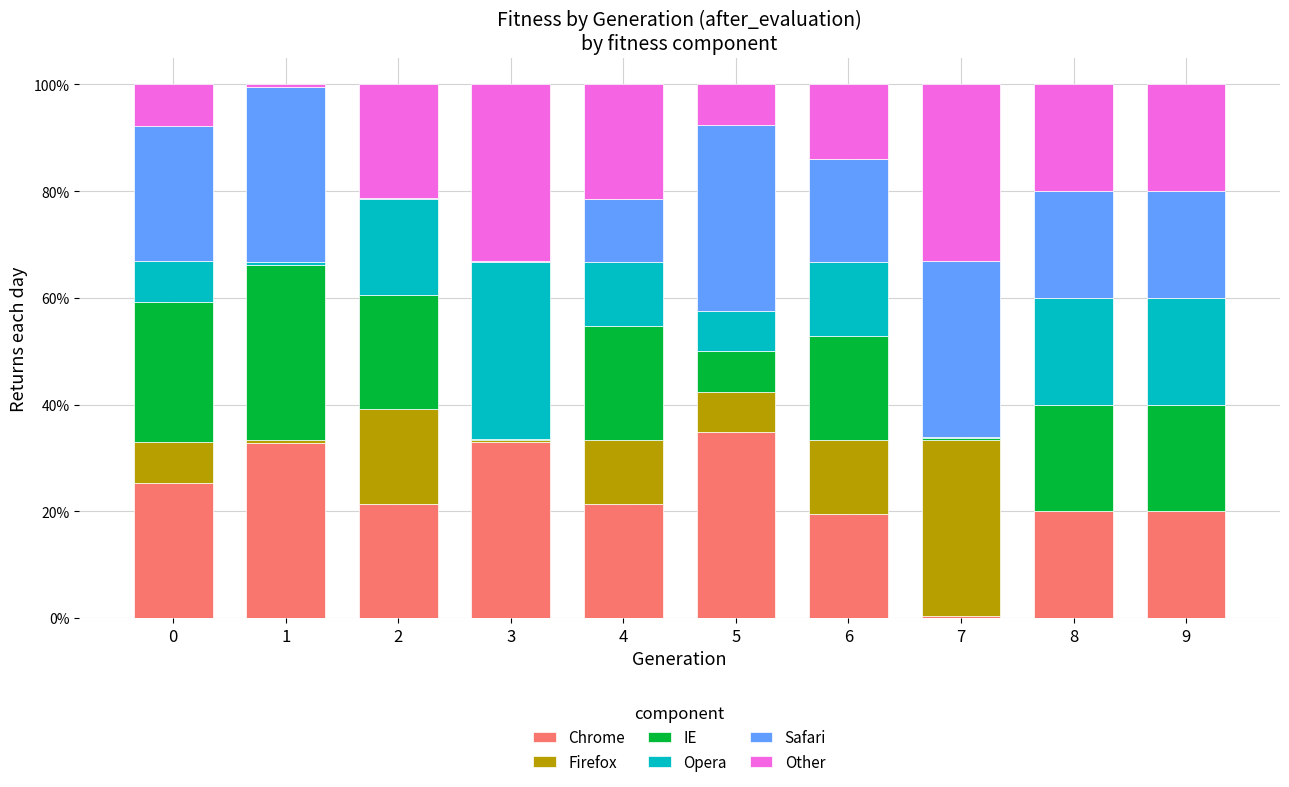

What is the maximum value for Chrome?

34.8